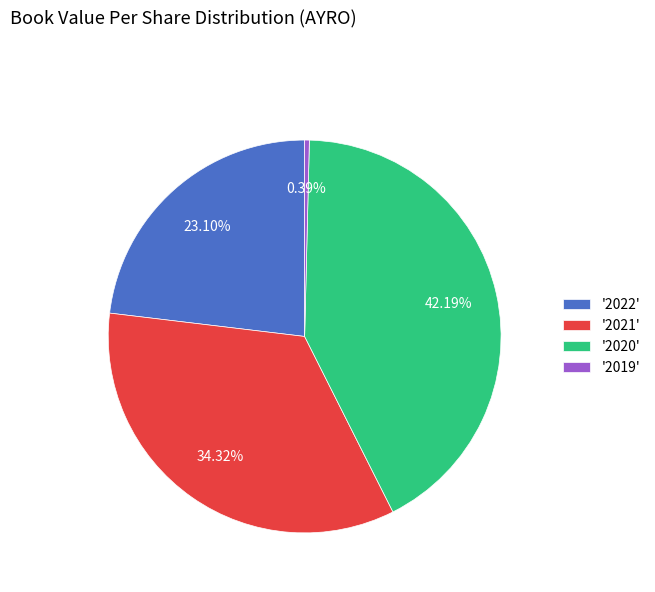

Is the sum of '2020' and '2021' greater than half?

Yes